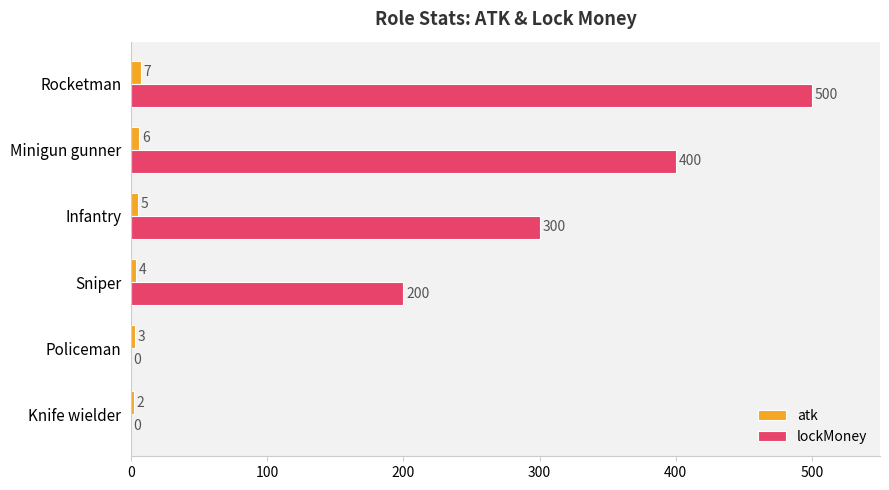

How many series are shown in this chart?

2